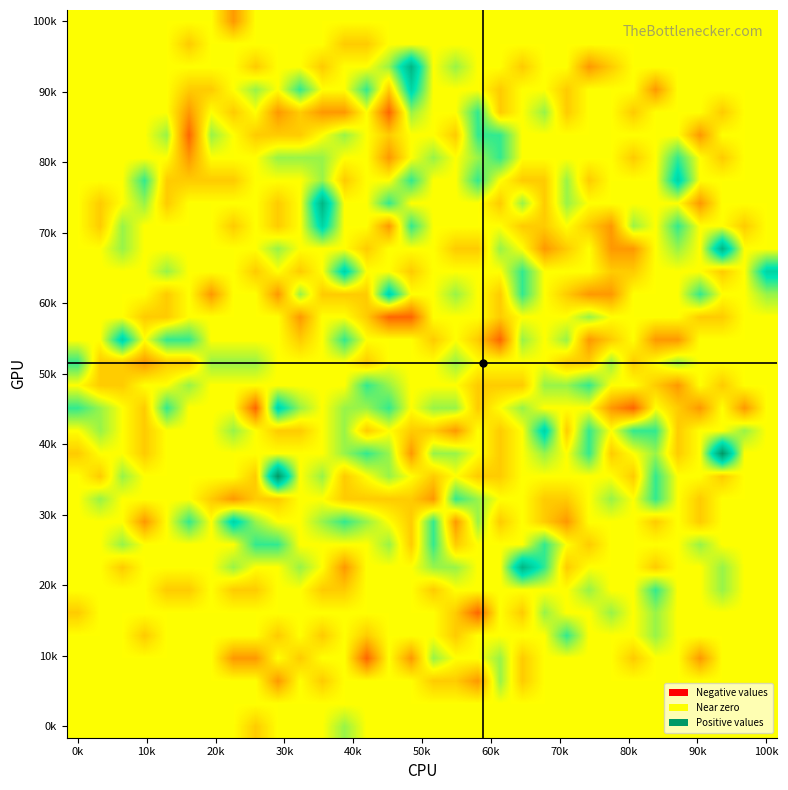

Which category has the highest value across all series?

29